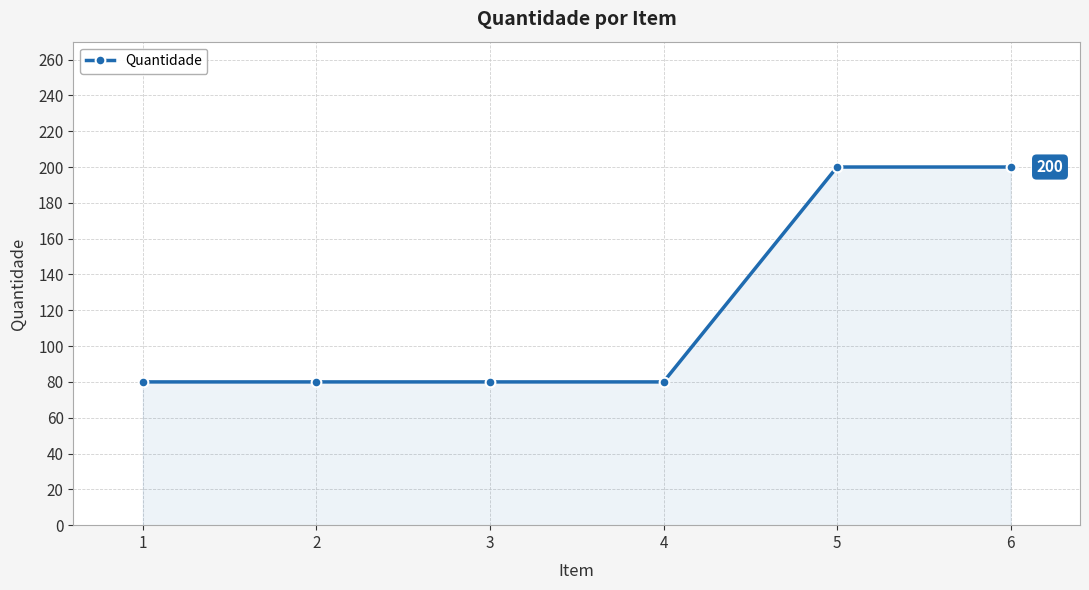

How many lines are shown in the chart?

1